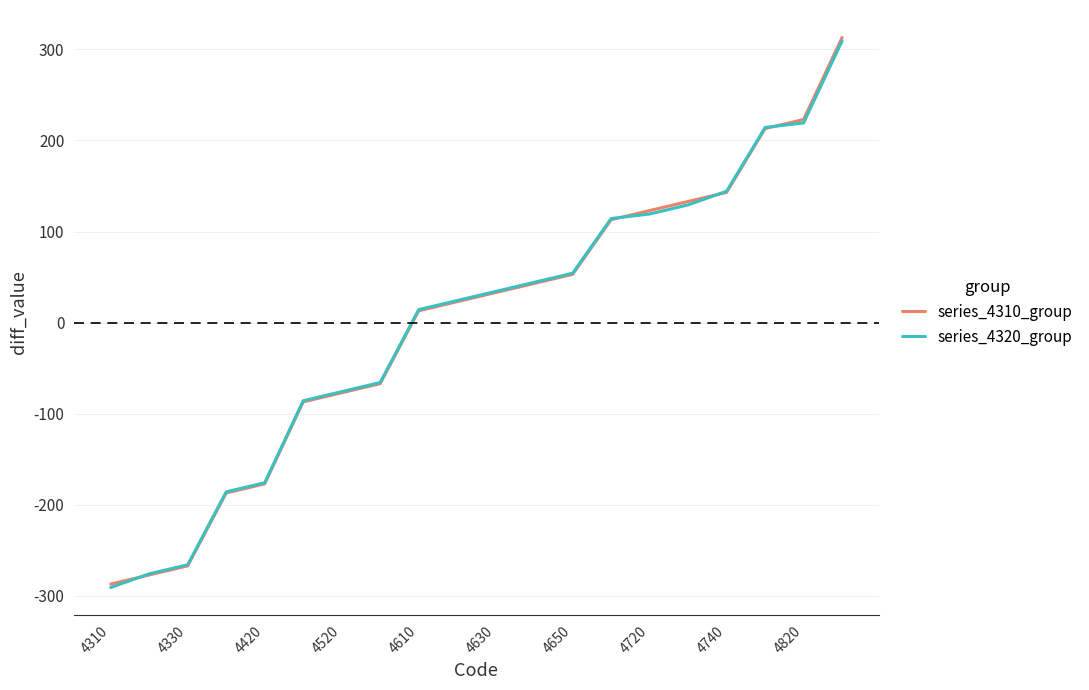

What is the maximum value shown in the chart?

313.0